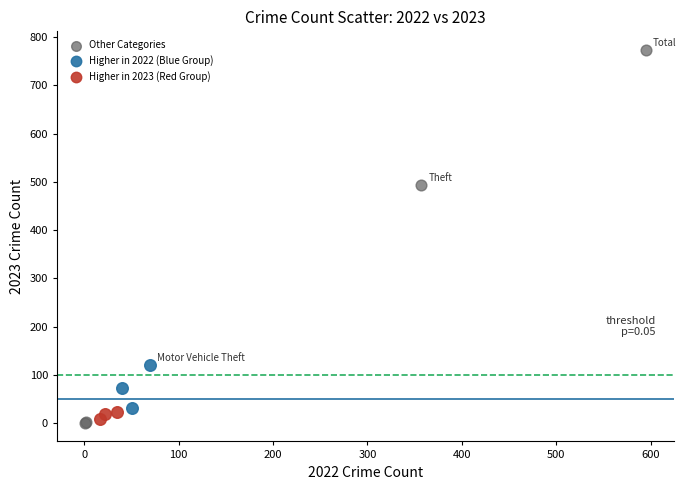

Which series reaches the maximum Y coordinate?

Other Categories